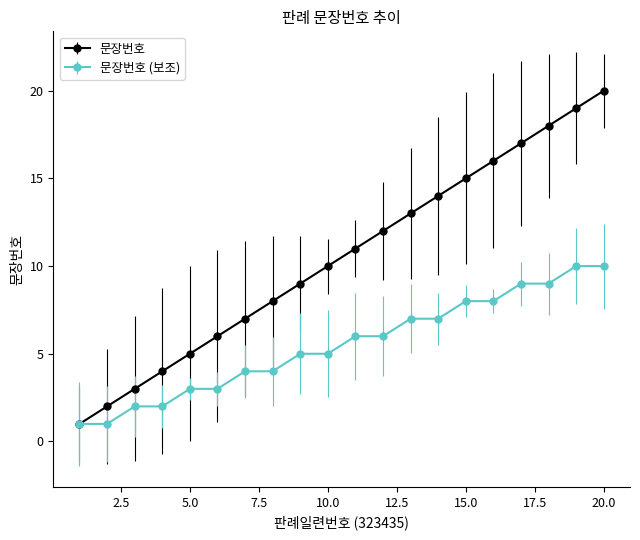

List the series in order of their overall mean, highest first.

문장번호, 문장번호 (보조)